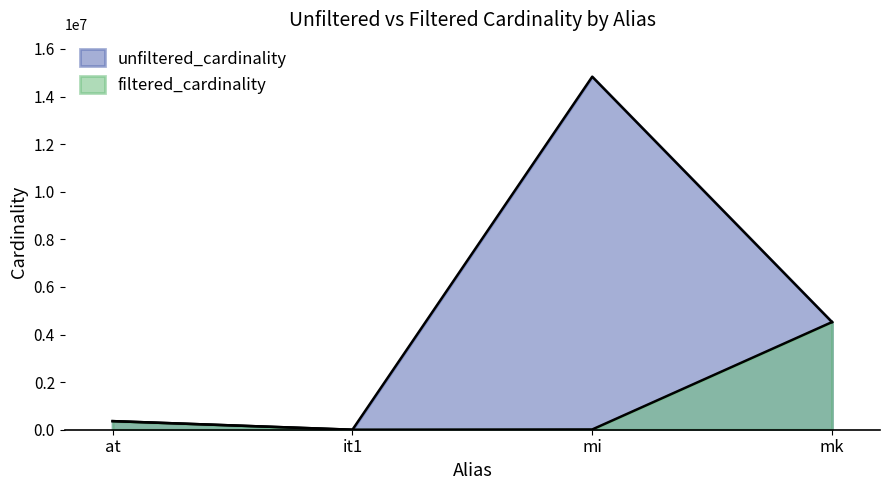

True or false: filtered_cardinality and unfiltered_cardinality intersect in this chart.

False